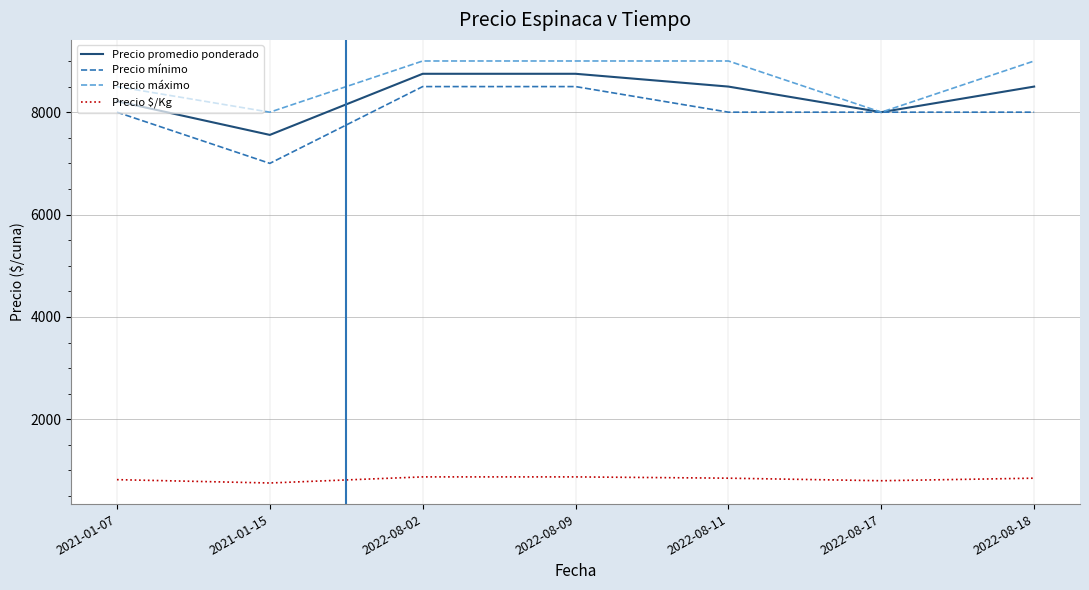

Read the Precio máximo value at 2022-08-02, to the nearest 50.

9000